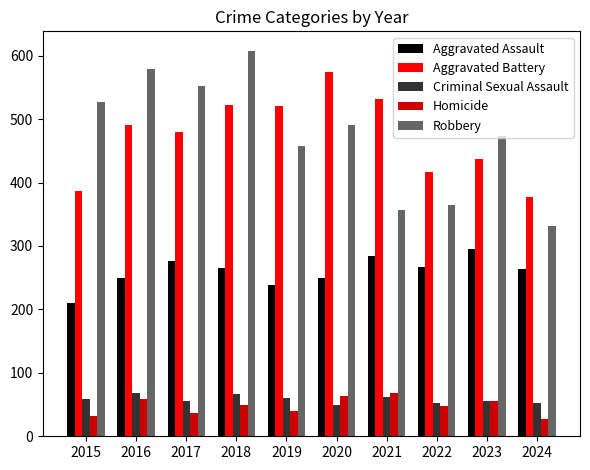

True or false: Aggravated Assault has a value of 455 at 2021.

False